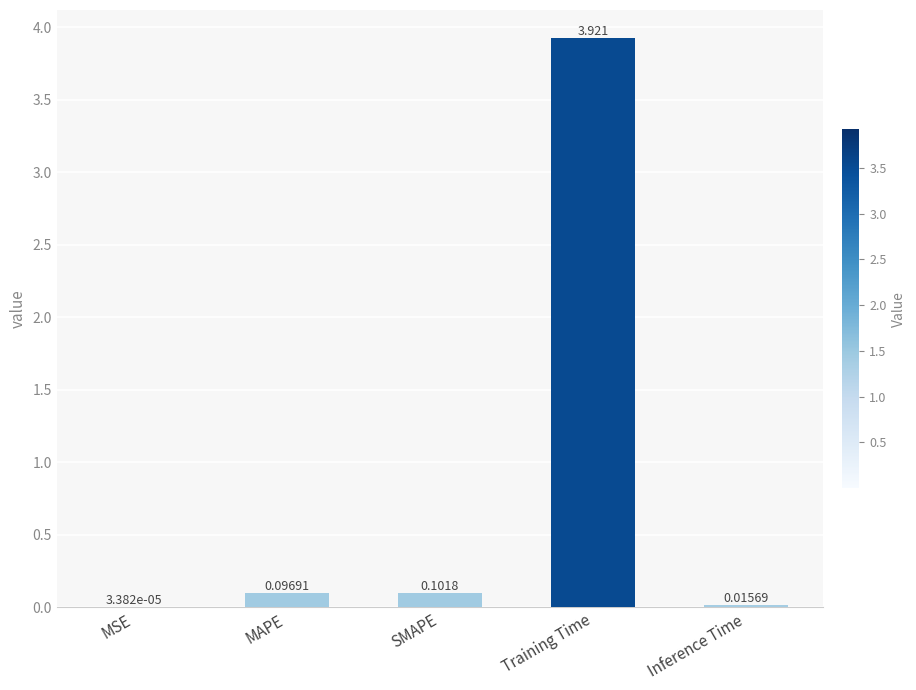

At which category does the chart reach its peak across all series?

Training Time